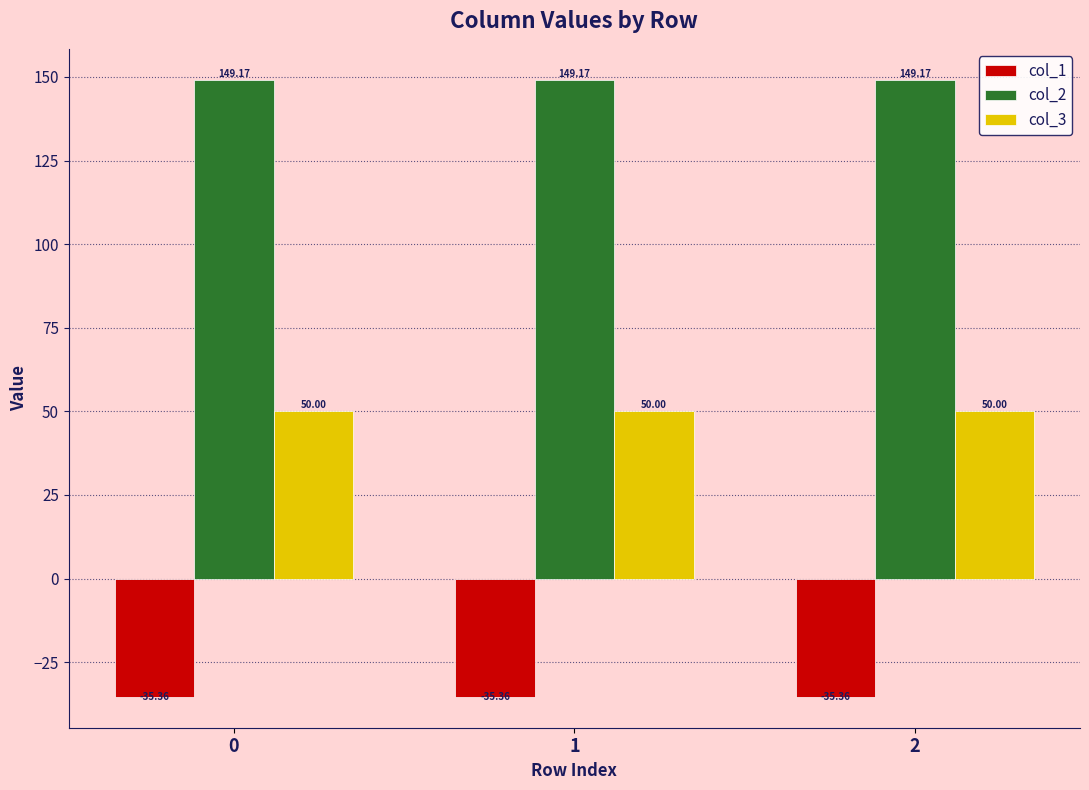

What is the difference between the highest and lowest values at 2?

184.5